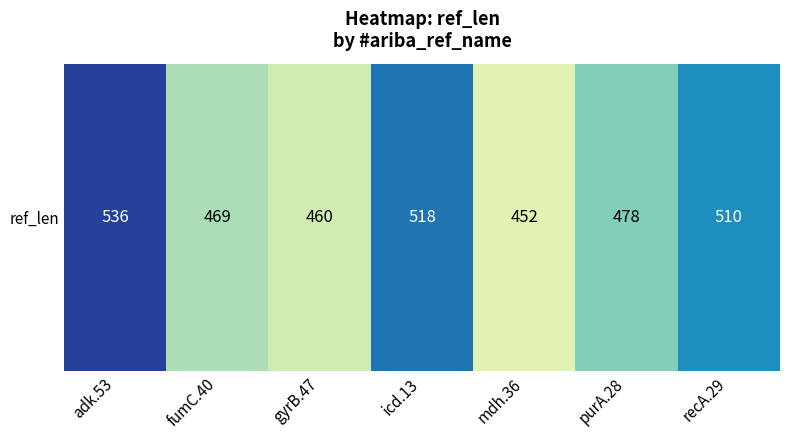

Between fumC.40 and mdh.36, which is larger?

fumC.40